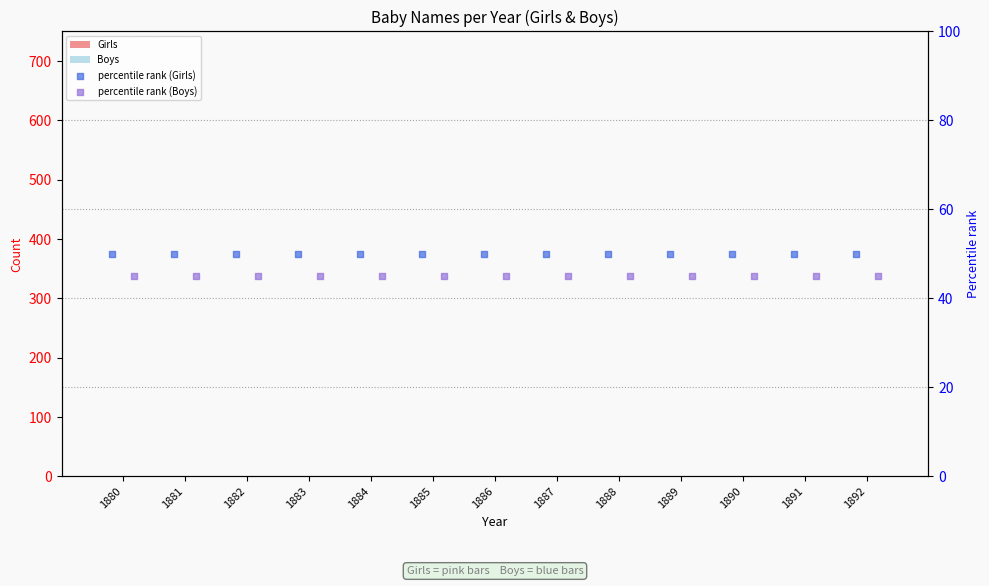

Which series has the largest total across all categories?

percentile rank (Girls)